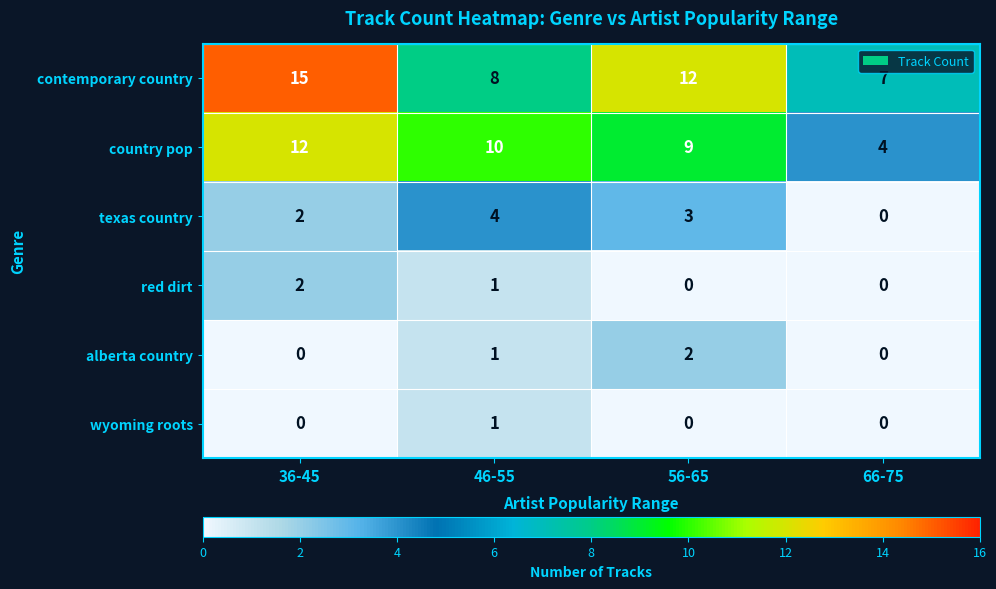

Reading right to left, what are all the values shown in this chart?

contemporary country: 66-75=7	56-65=12	46-55=8	36-45=15
country pop: 66-75=4	56-65=9	46-55=10	36-45=12
texas country: 66-75=0	56-65=3	46-55=4	36-45=2
red dirt: 66-75=0	56-65=0	46-55=1	36-45=2
alberta country: 66-75=0	56-65=2	46-55=1	36-45=0
wyoming roots: 66-75=0	56-65=0	46-55=1	36-45=0